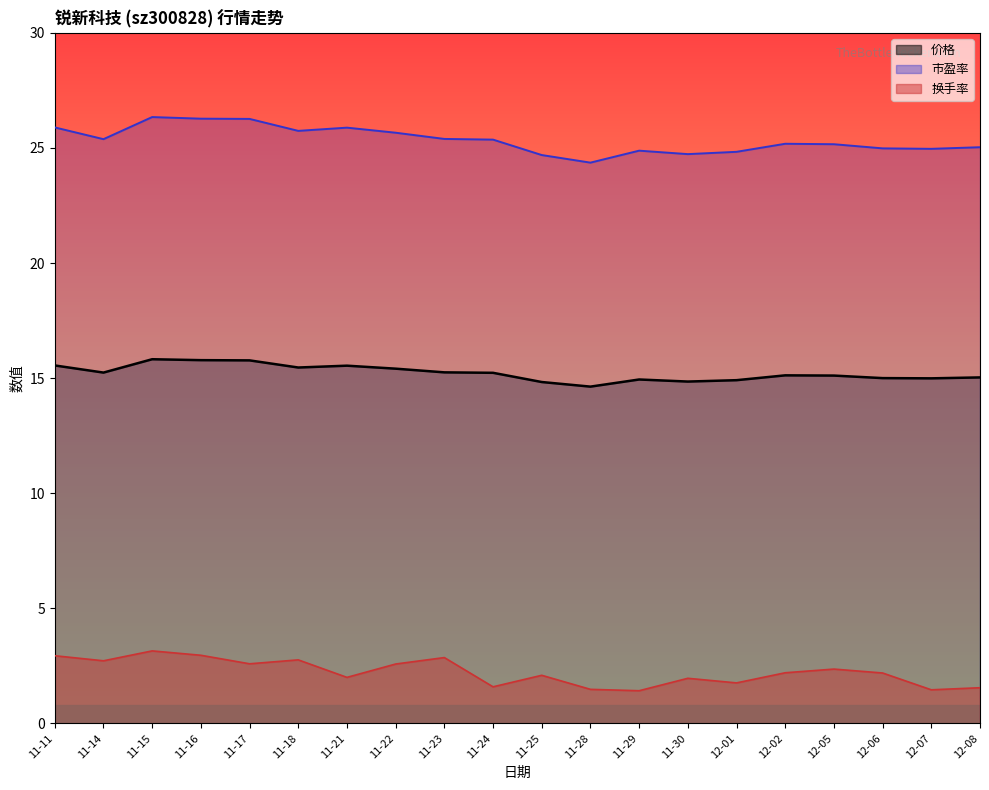

Reading right to left, extract all data points from this chart.

价格: 12-08=15.0	12-07=15.0	12-06=15.0	12-05=15.1	12-02=15.1	12-01=14.9	11-30=14.8	11-29=14.9	11-28=14.6	11-25=14.8	11-24=15.2	11-23=15.2	11-22=15.4	11-21=15.5	11-18=15.5	11-17=15.8	11-16=15.8	11-15=15.8	11-14=15.2	11-11=15.6
换手率: 12-08=1.6	12-07=1.5	12-06=2.2	12-05=2.4	12-02=2.2	12-01=1.8	11-30=2.0	11-29=1.4	11-28=1.5	11-25=2.1	11-24=1.6	11-23=2.9	11-22=2.6	11-21=2.0	11-18=2.8	11-17=2.6	11-16=3.0	11-15=3.1	11-14=2.7	11-11=2.9
市盈率: 12-08=25.0	12-07=25.0	12-06=25.0	12-05=25.2	12-02=25.2	12-01=24.8	11-30=24.7	11-29=24.9	11-28=24.4	11-25=24.7	11-24=25.4	11-23=25.4	11-22=25.7	11-21=25.9	11-18=25.7	11-17=26.3	11-16=26.3	11-15=26.3	11-14=25.4	11-11=25.9